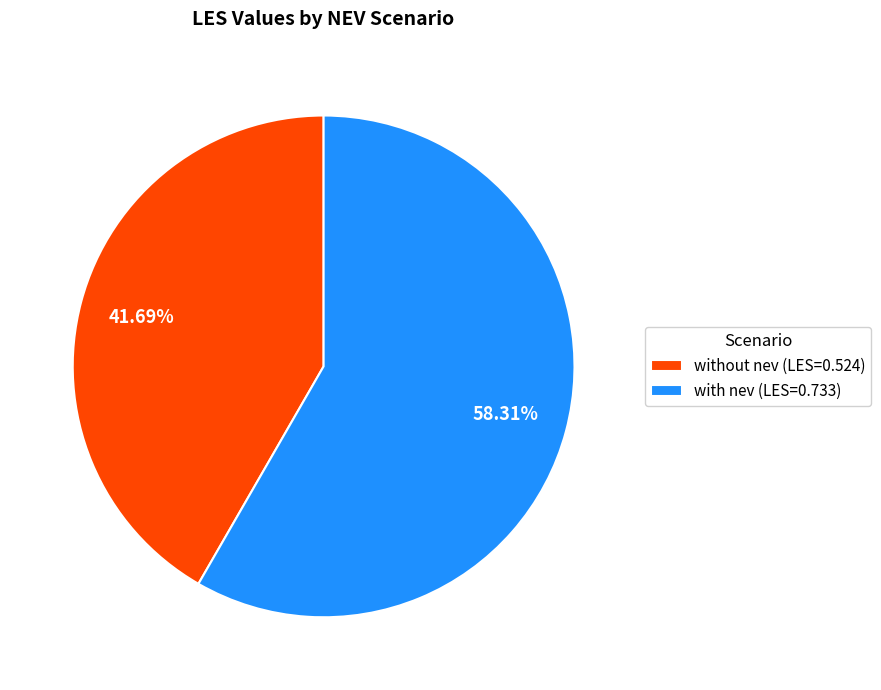

To the nearest percent, what is the combined percentage of with nev and without nev?

100%